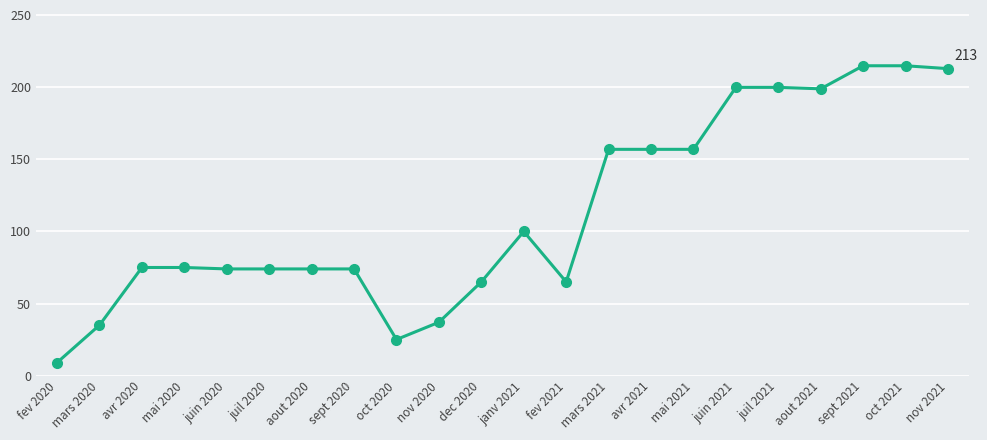

Does the chart display data point markers on the line(s)?

Yes